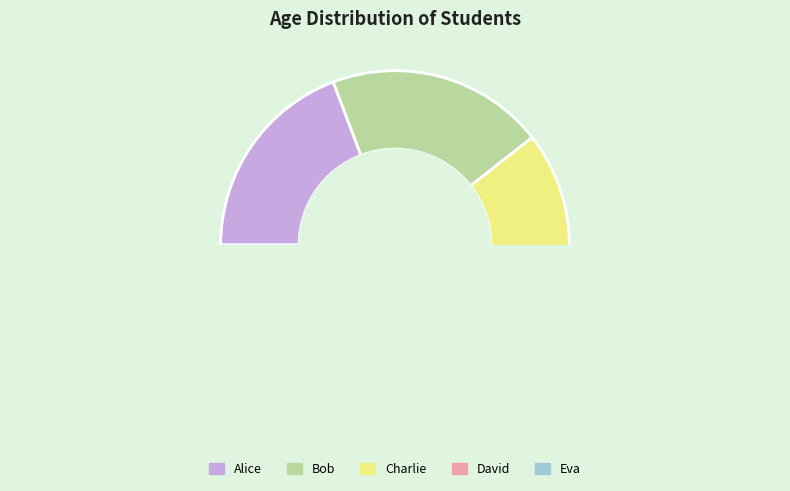

To the nearest percent, what is the difference between the Alice and Bob slice percentages?

1%